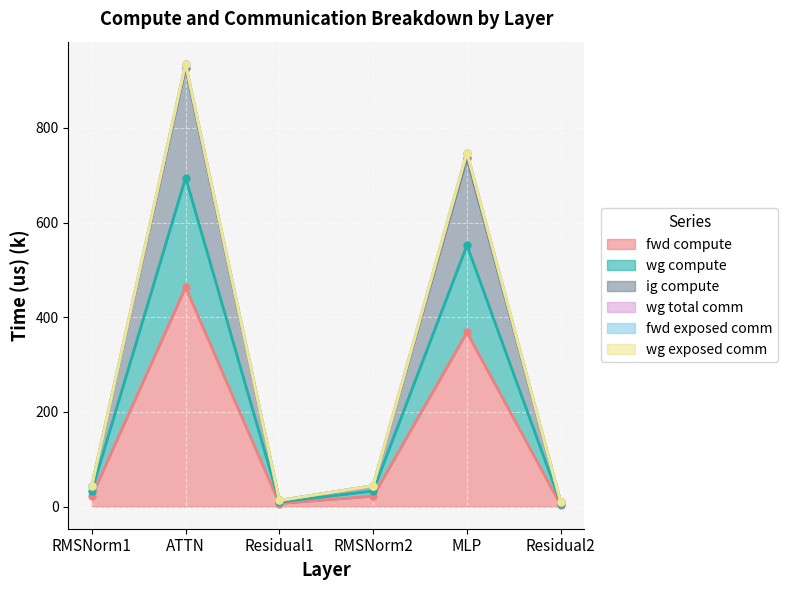

How many values in the fwd compute series exceed 22?

4